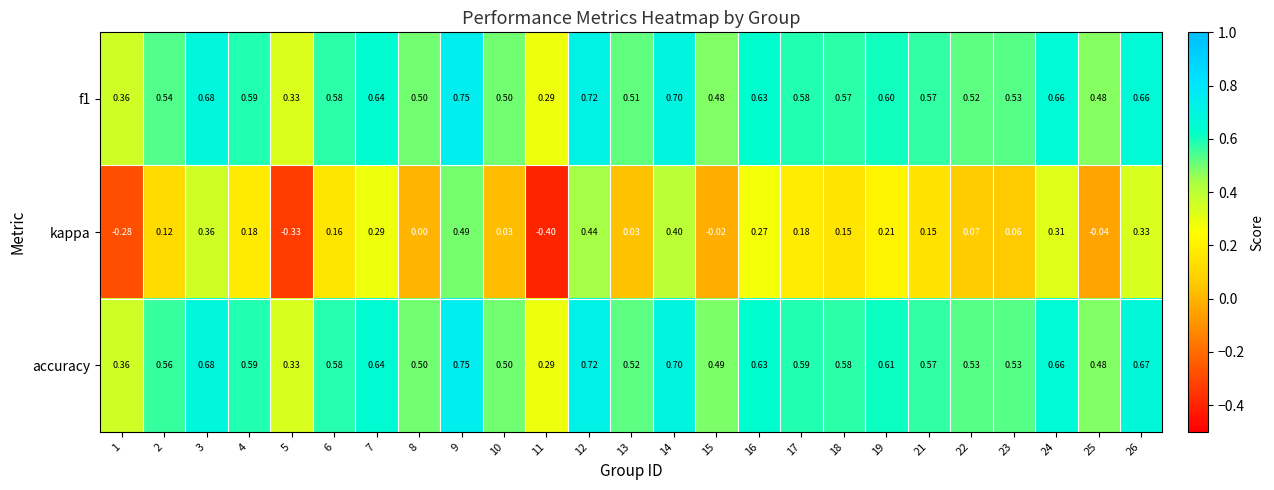

Which series changed the most between 5 and 14?

kappa